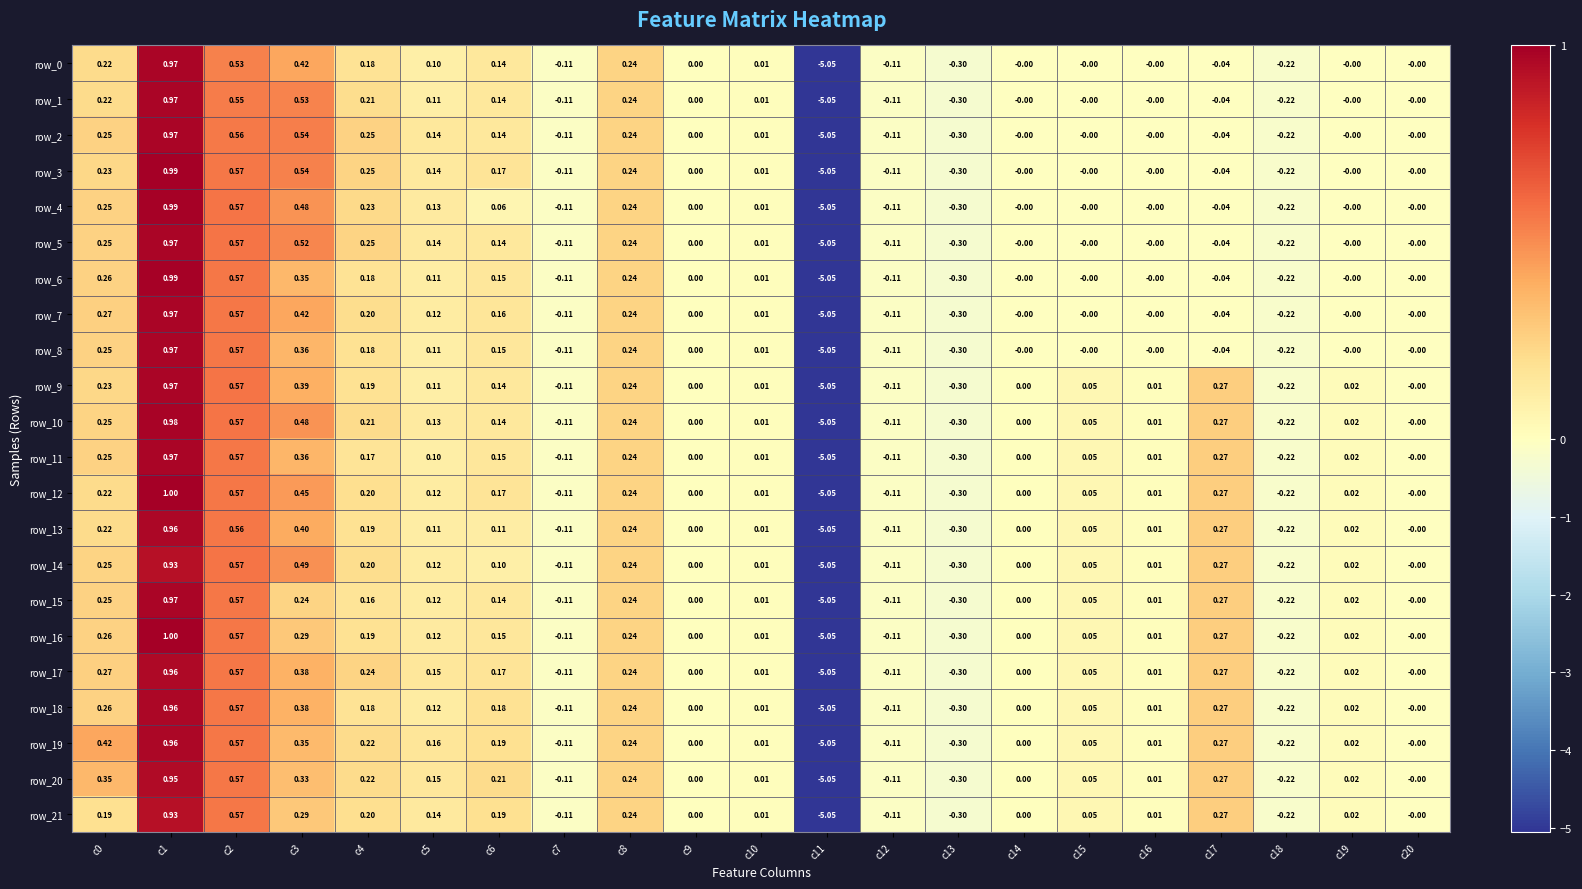

How many data points in row_0 are less than 0?

6